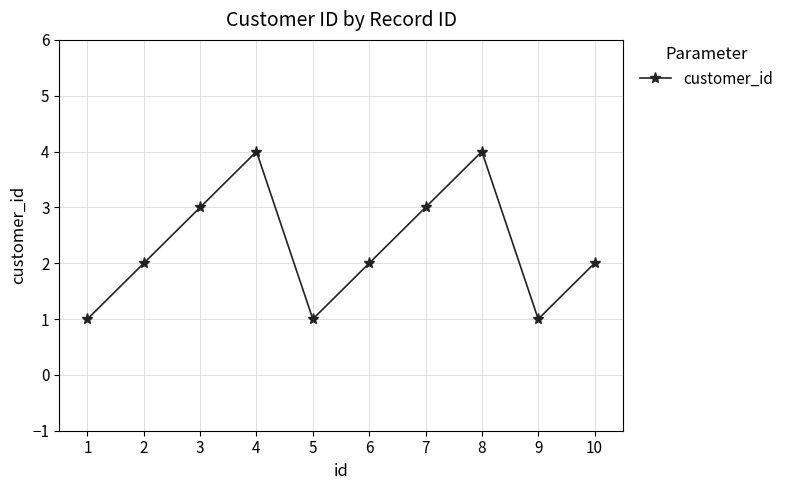

What is the approximate value at 8?

4